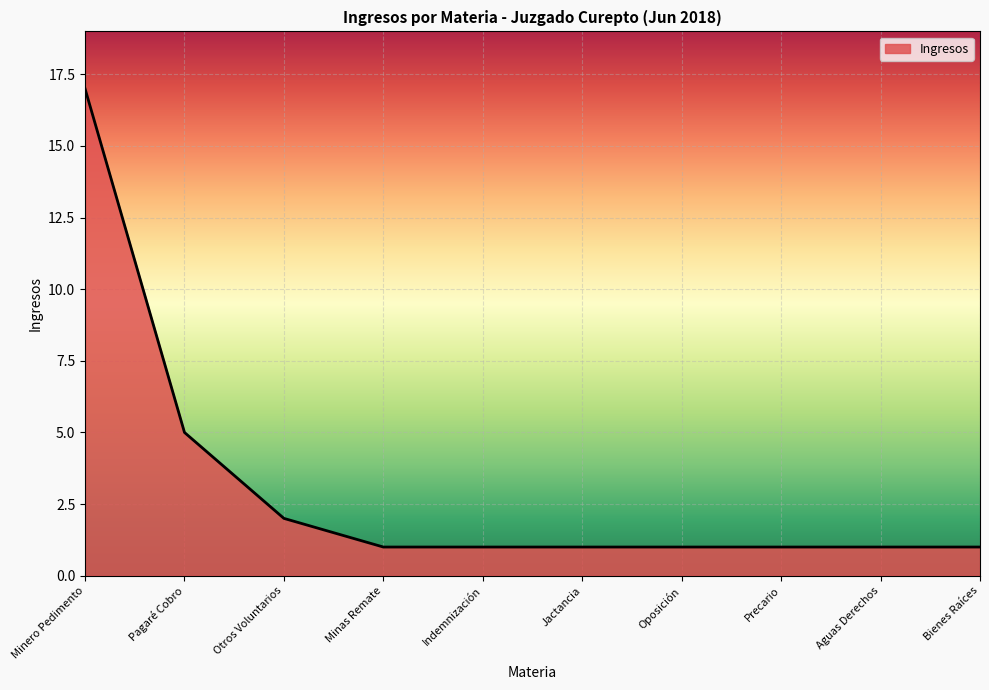

What is the ratio of the value at Aguas Derechos to the value at Minero Pedimento?

0.1